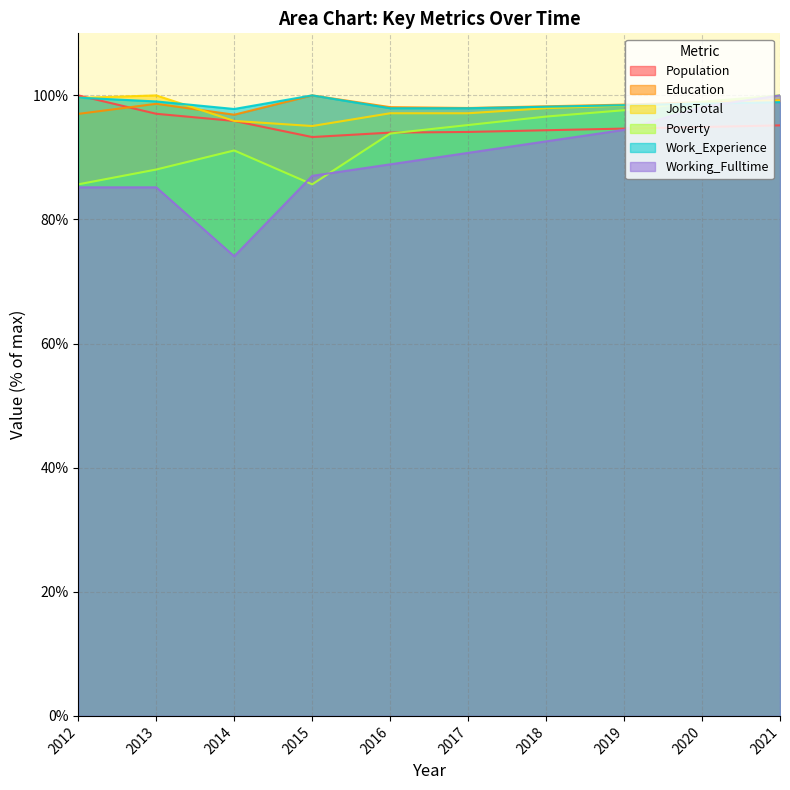

What is the value of the JobsTotal point at the 4th from the left?

95.1